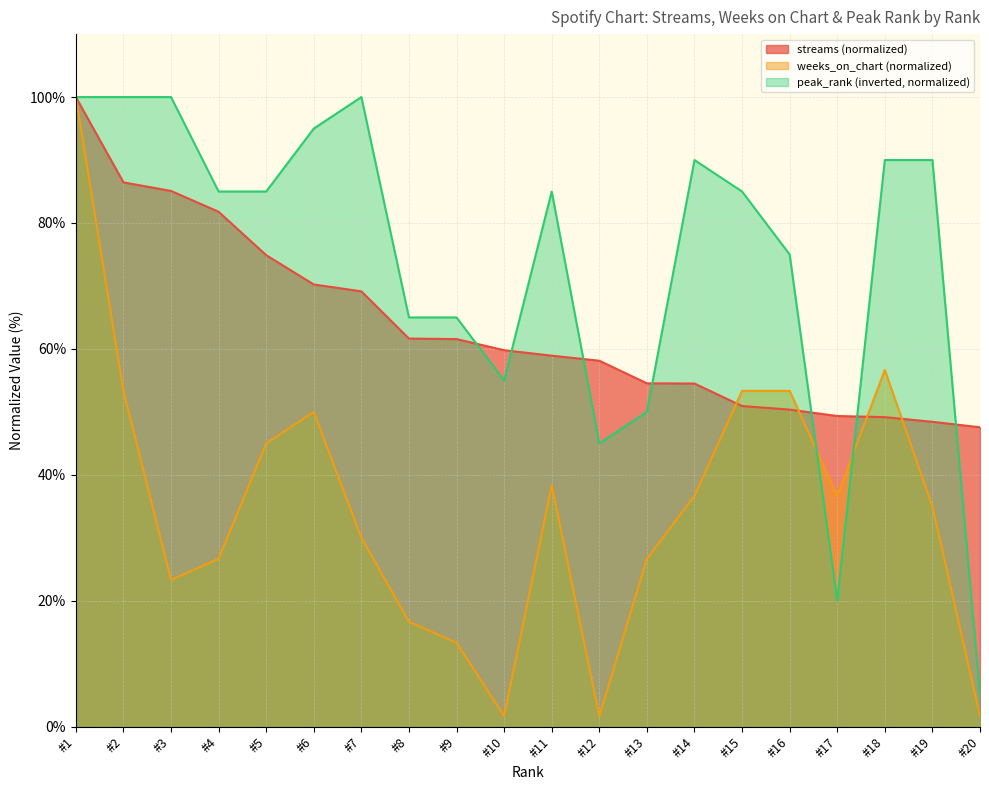

Reading right to left, list all the values displayed in this chart.

streams: 47.6	48.4	49.2	49.3	50.4	50.9	54.5	54.5	58.1	58.9	59.8	61.6	61.6	69.1	70.2	74.9	81.8	85.1	86.5	100.0
weeks_on_chart: 1.7	35.0	56.7	36.7	53.3	53.3	36.7	26.7	1.7	38.3	1.7	13.3	16.7	30.0	50.0	45.0	26.7	23.3	53.3	100.0
peak_rank: 5.0	90.0	90.0	20.0	75.0	85.0	90.0	50.0	45.0	85.0	55.0	65.0	65.0	100.0	95.0	85.0	85.0	100.0	100.0	100.0